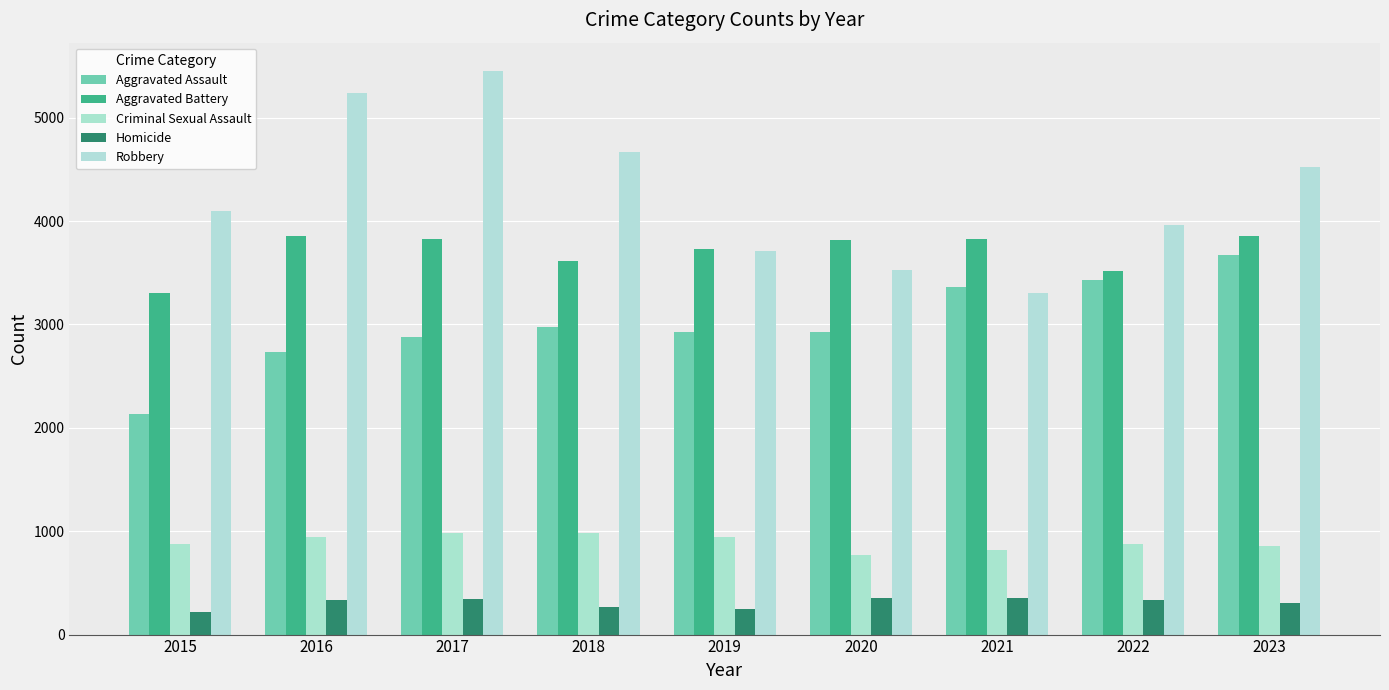

What is the maximum value shown in the chart?

5453